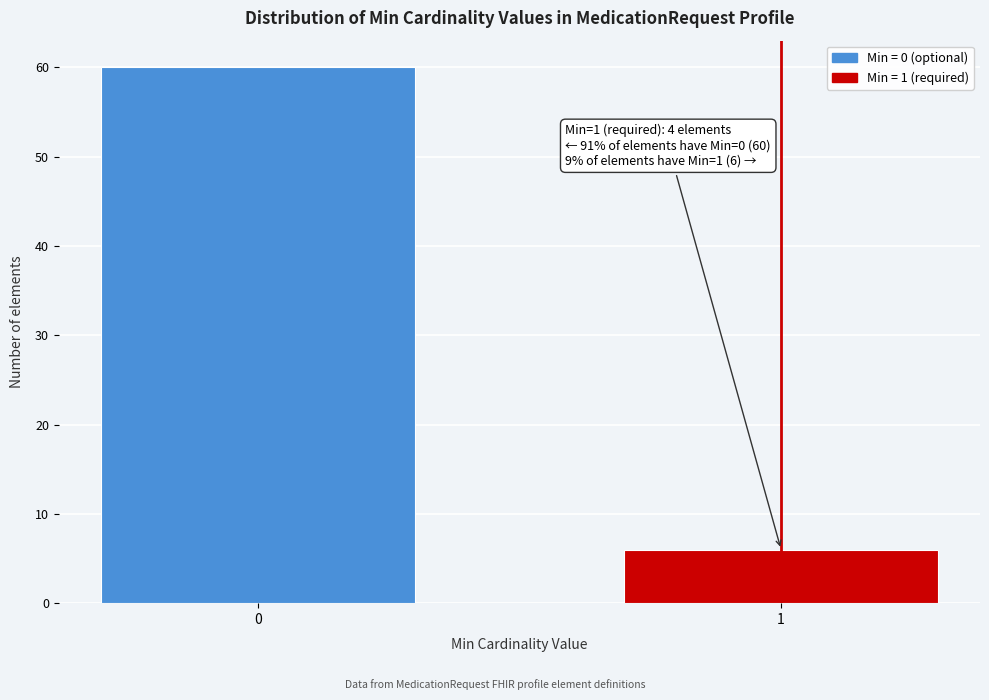

Reading left to right, transcribe all the data shown in this chart.

0=60	1=6